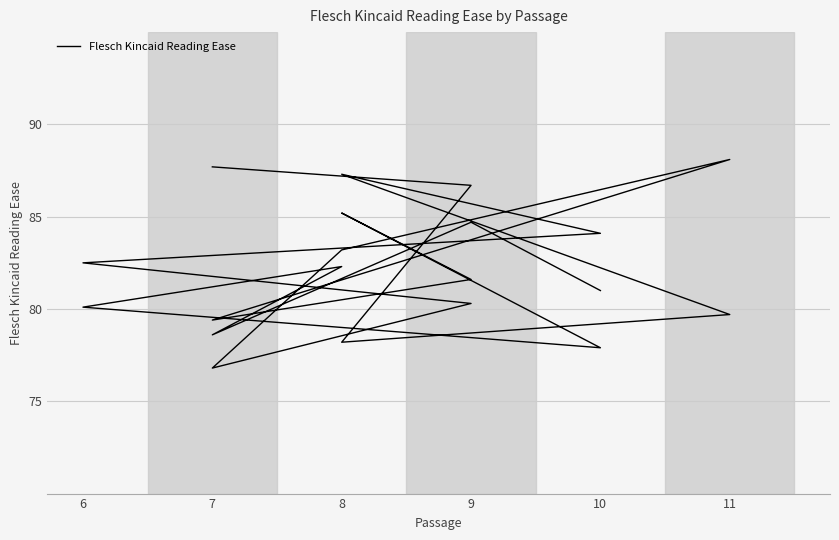

What is the label of the 17th point from the right?

11